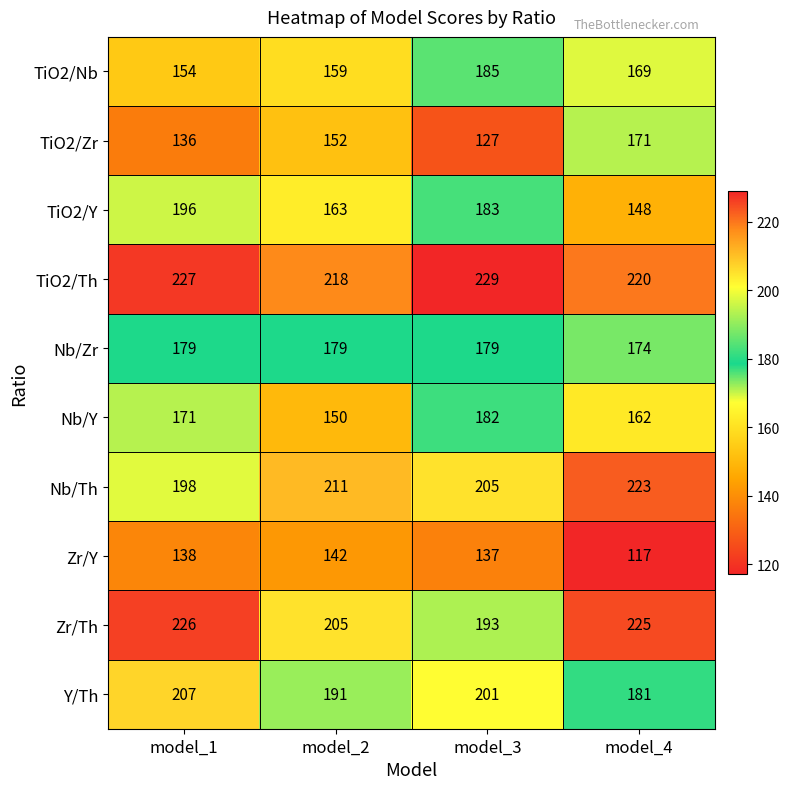

How many values in the Zr/Th series are below 225?

2